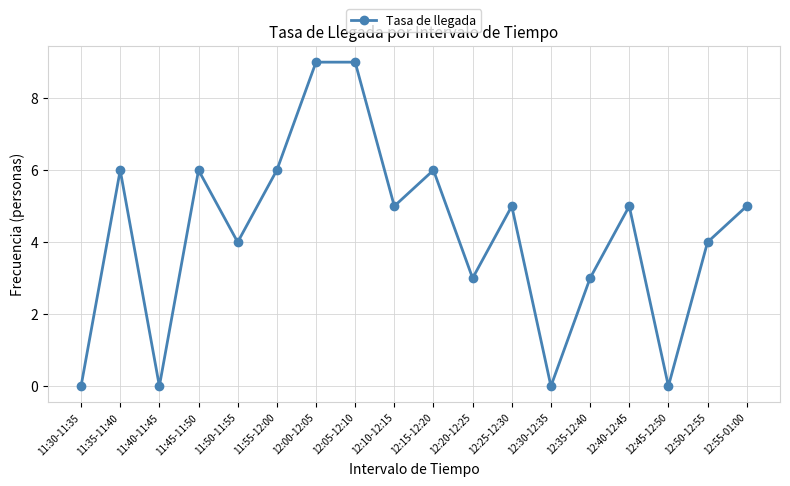

Between 11:50-11:55 and 12:45-12:50, which is larger?

11:50-11:55